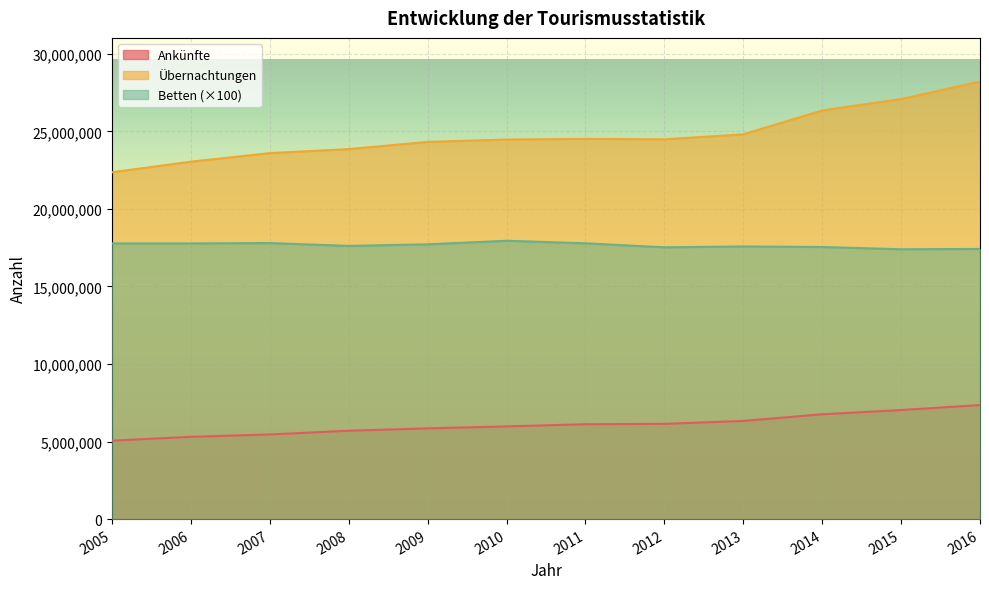

How many distinct data groups are displayed?

3